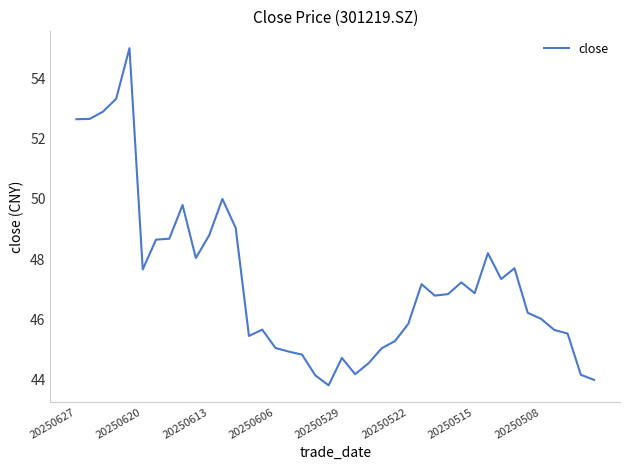

What is the minimum value shown in the chart?

43.8